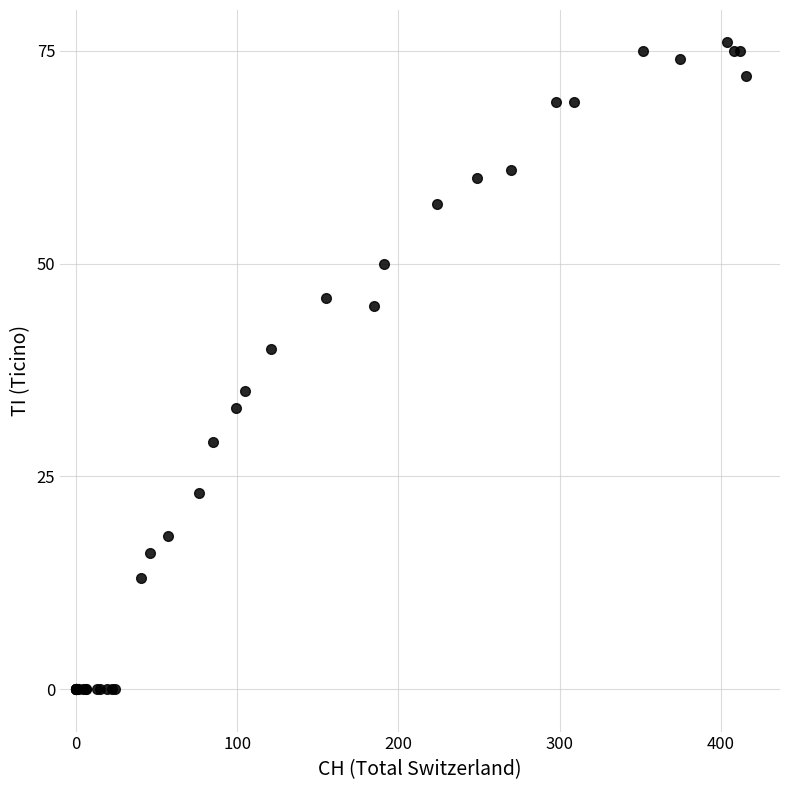

What Y value in the scatter plot is closest to 38?

40